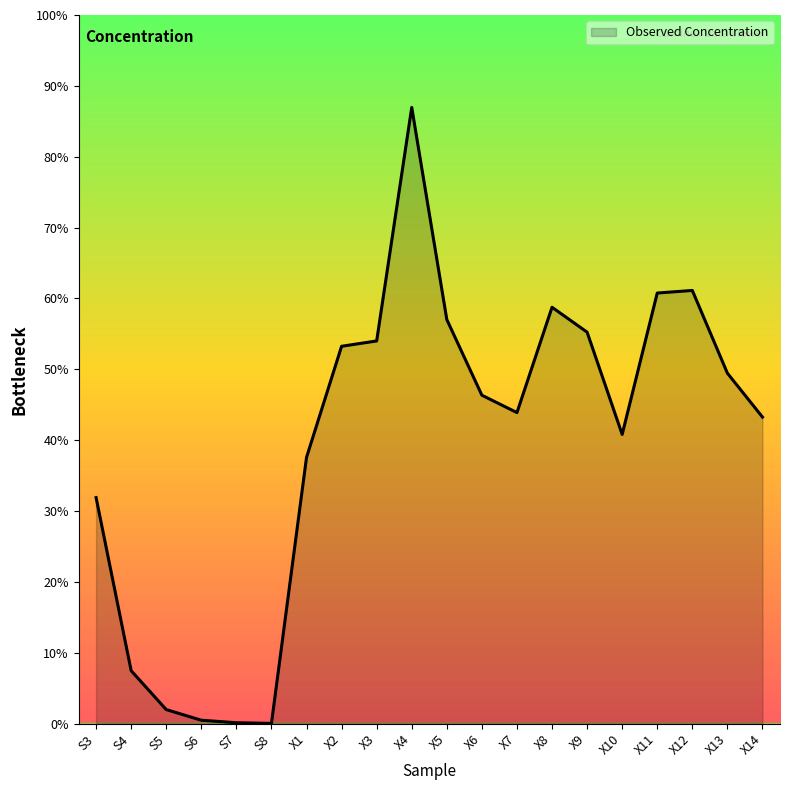

Does the chart display data point markers on the line(s)?

No